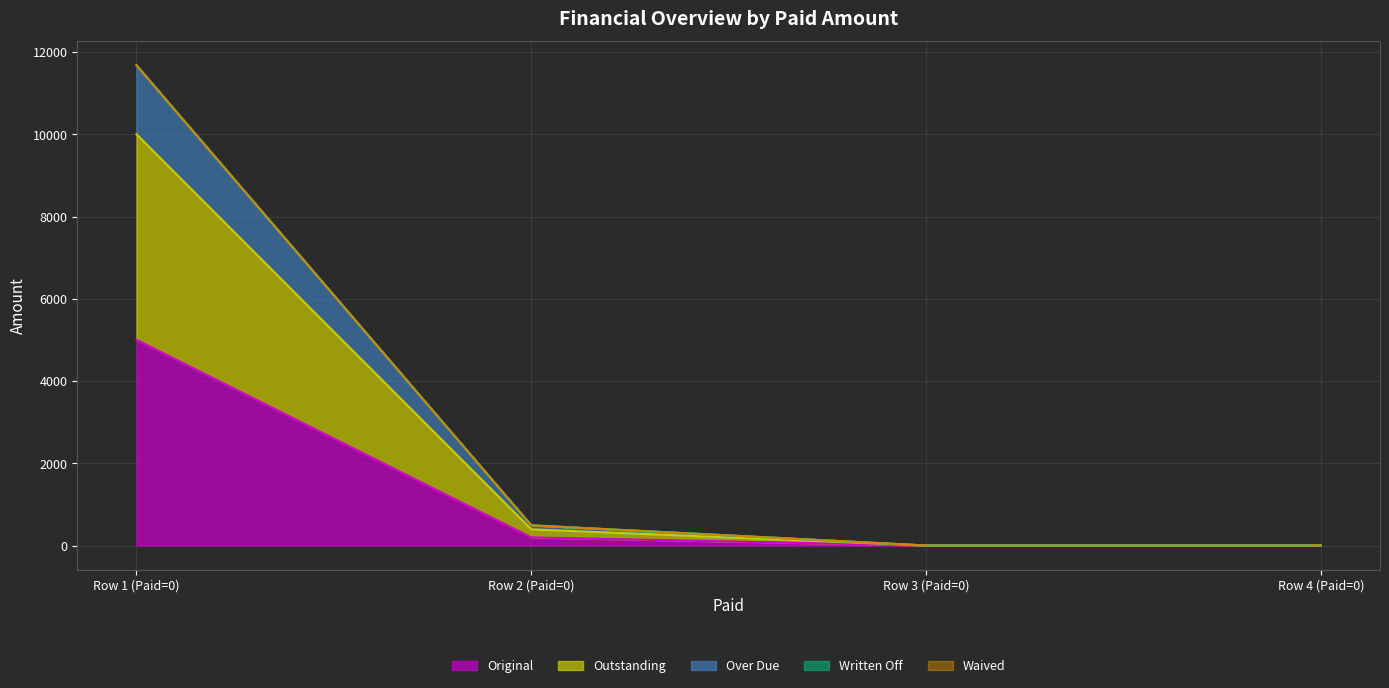

The Outstanding series shows 392.8 at Row 2 (Paid=0). True or false?

True